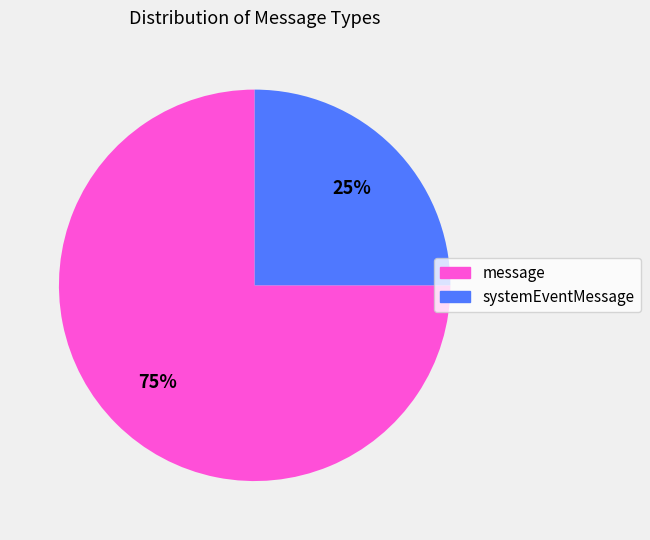

Do message and systemEventMessage together represent more than half of the pie?

Yes